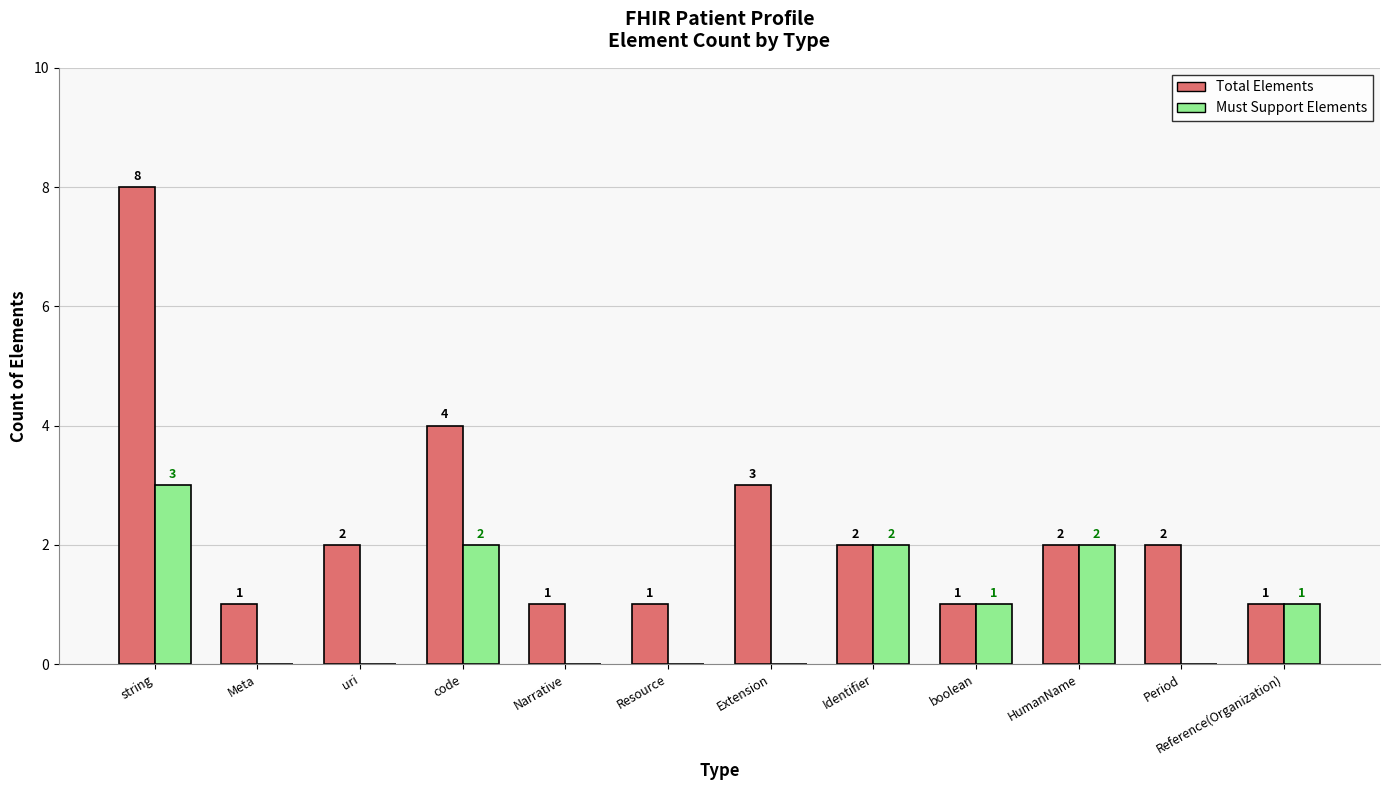

What is the maximum value for Total Elements?

8